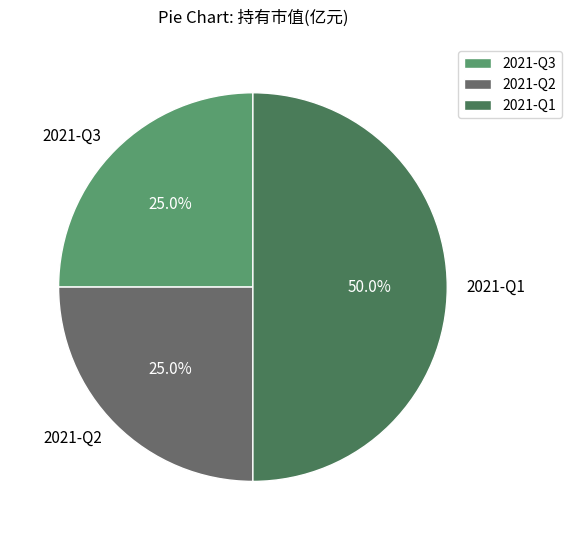

Count the number of slices in the pie.

3